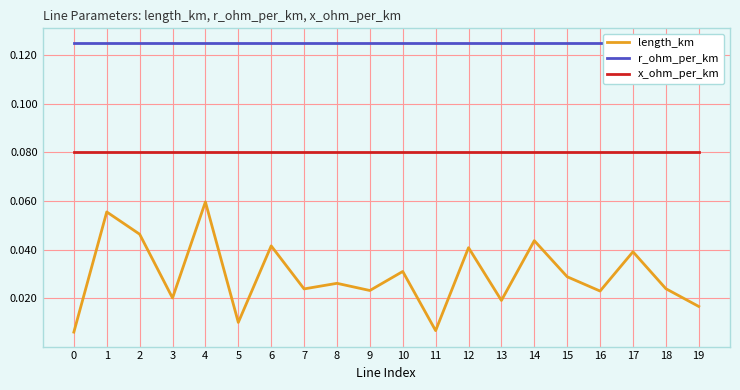

What is the average value of the x_ohm_per_km series?

0.1